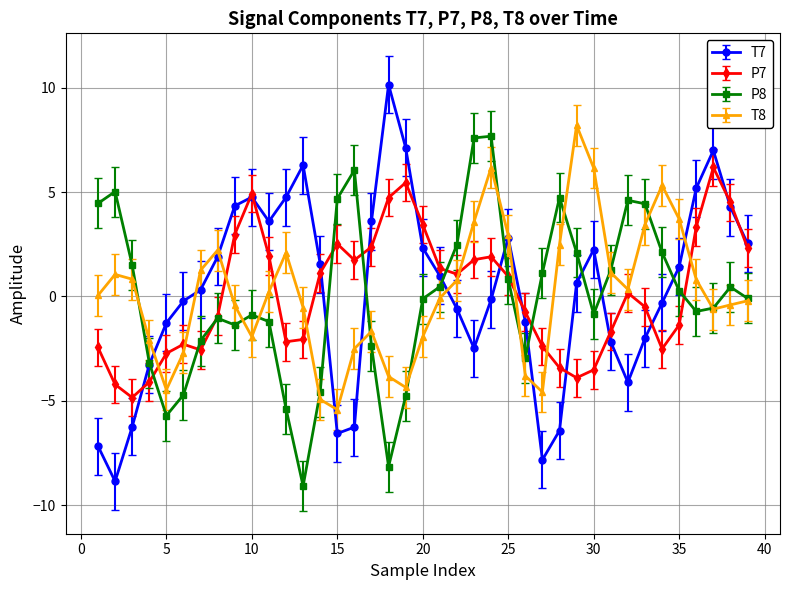

What is the highest value of the P8 series?

7.7